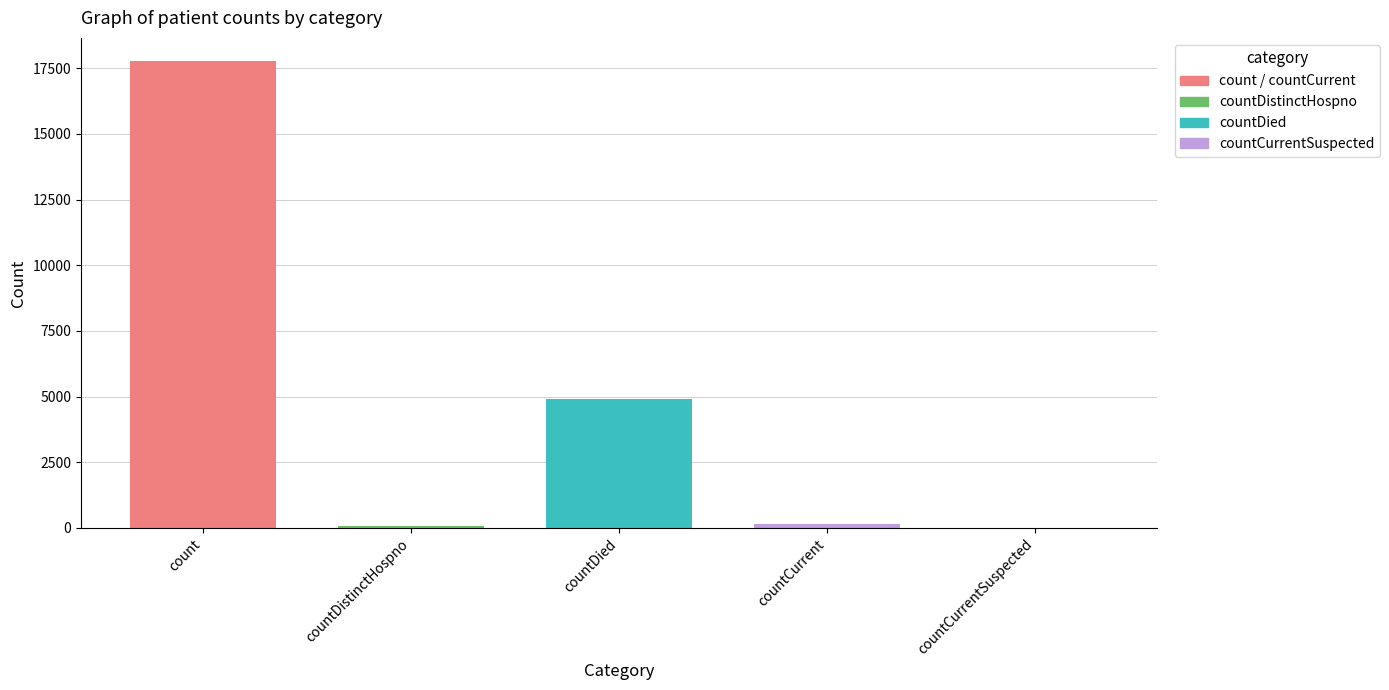

What is the average value?

4576